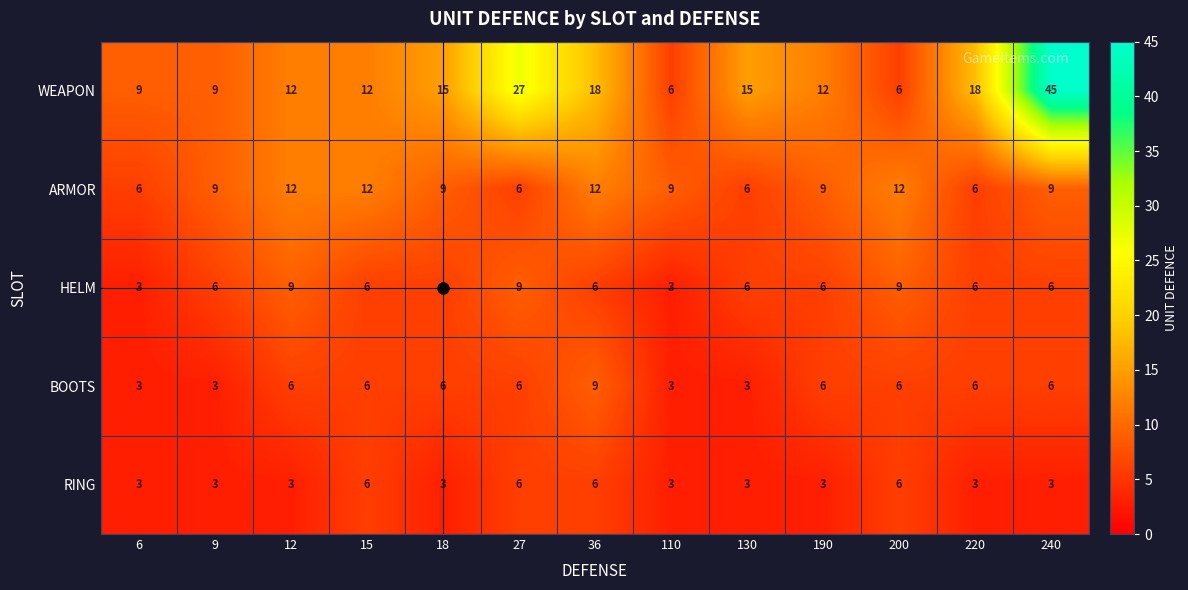

How many data points in BOOTS are less than 6?

4